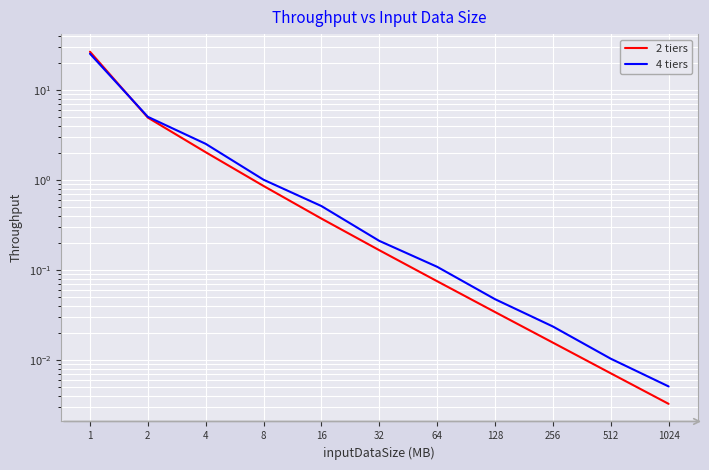

Between 256 and 16, which is larger?

16